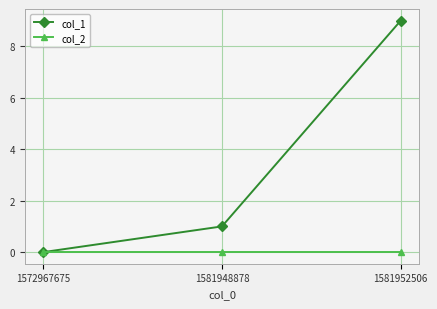

At which label is col_1 closest to 4?

1581948878